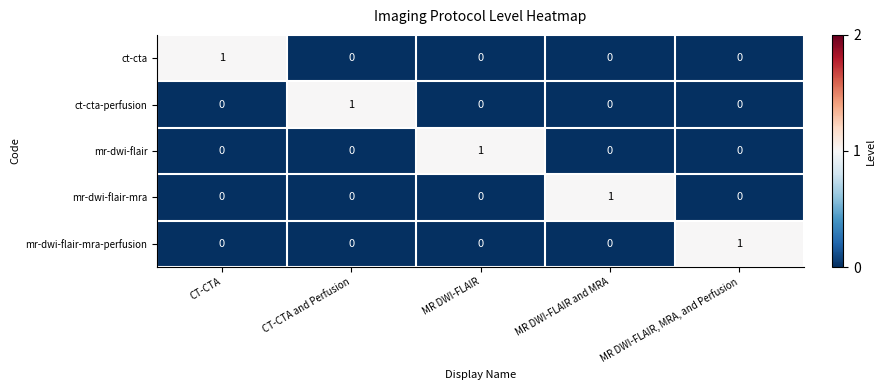

Reading left to right, list all the values displayed in this chart.

ct-cta: CT-CTA=1	CT-CTA and Perfusion=0	MR DWI-FLAIR=0	MR DWI-FLAIR and MRA=0	MR DWI-FLAIR, MRA, and Perfusion=0
ct-cta-perfusion: CT-CTA=0	CT-CTA and Perfusion=1	MR DWI-FLAIR=0	MR DWI-FLAIR and MRA=0	MR DWI-FLAIR, MRA, and Perfusion=0
mr-dwi-flair: CT-CTA=0	CT-CTA and Perfusion=0	MR DWI-FLAIR=1	MR DWI-FLAIR and MRA=0	MR DWI-FLAIR, MRA, and Perfusion=0
mr-dwi-flair-mra: CT-CTA=0	CT-CTA and Perfusion=0	MR DWI-FLAIR=0	MR DWI-FLAIR and MRA=1	MR DWI-FLAIR, MRA, and Perfusion=0
mr-dwi-flair-mra-perfusion: CT-CTA=0	CT-CTA and Perfusion=0	MR DWI-FLAIR=0	MR DWI-FLAIR and MRA=0	MR DWI-FLAIR, MRA, and Perfusion=1